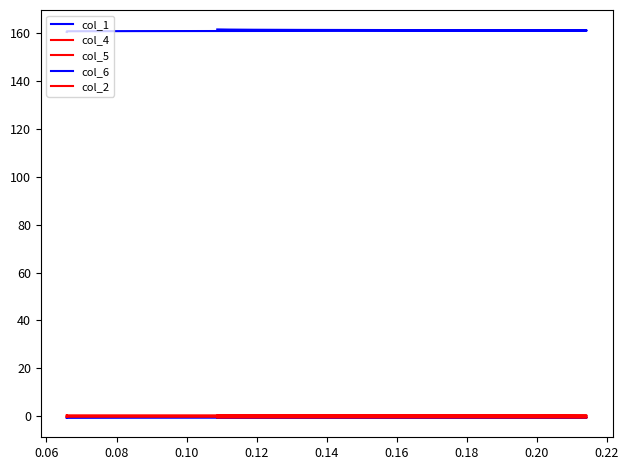

What is the lowest value of the col_4 series?

0.2